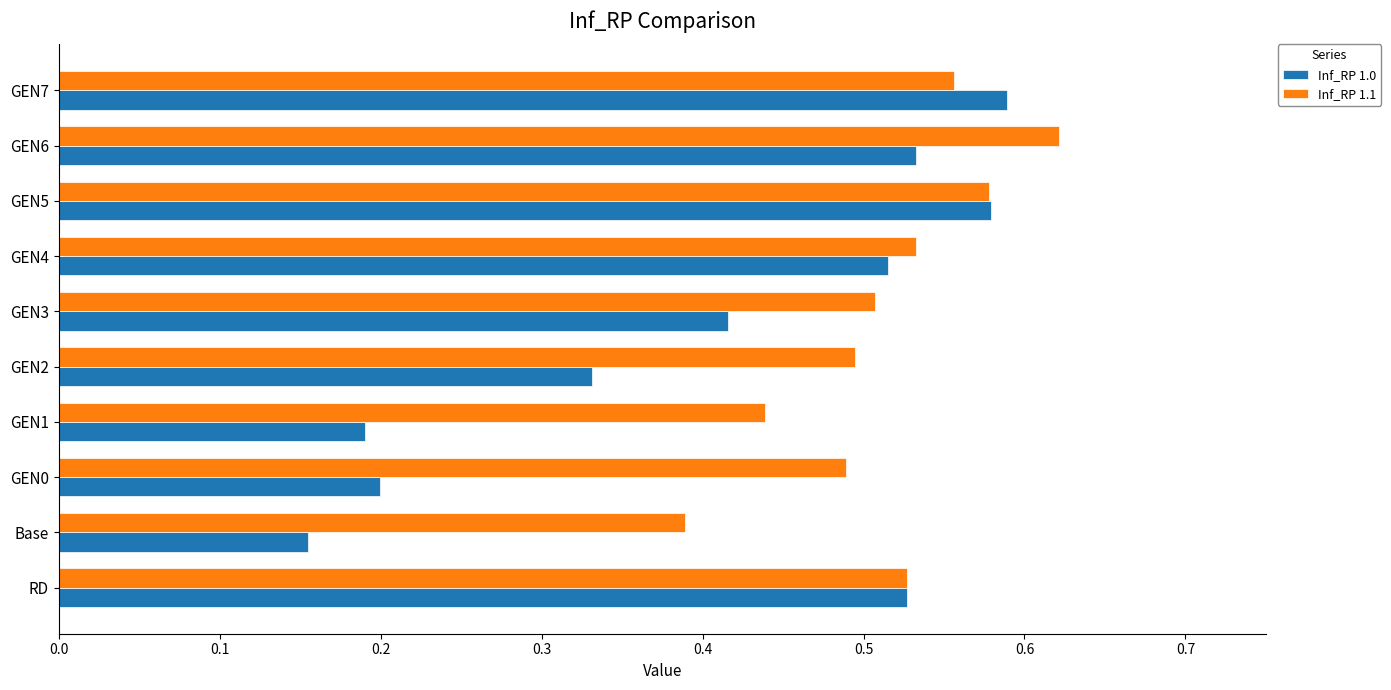

Which category has the highest value in the Inf_RP 1.1 series?

GEN6